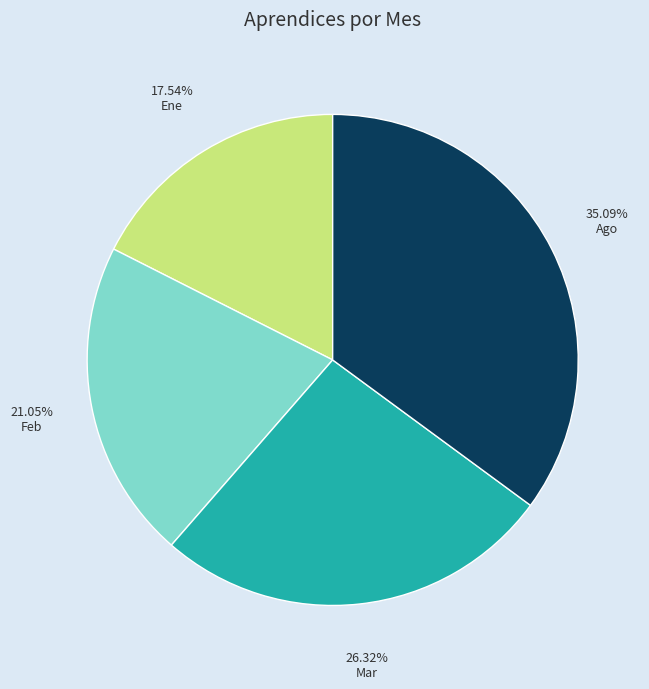

Which slice is the smallest?

Ene